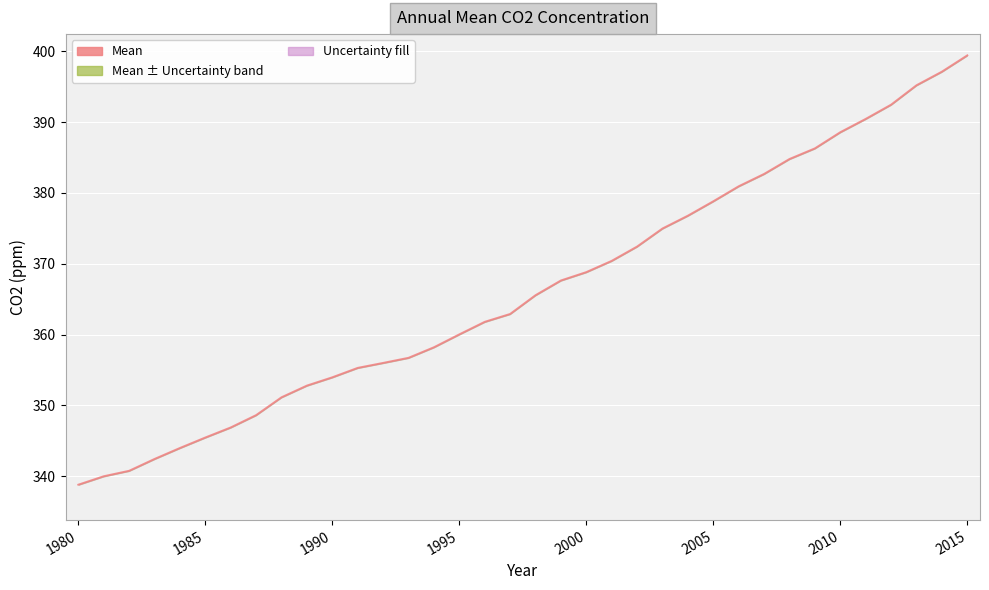

Which label corresponds to the smallest value in the chart?

1980